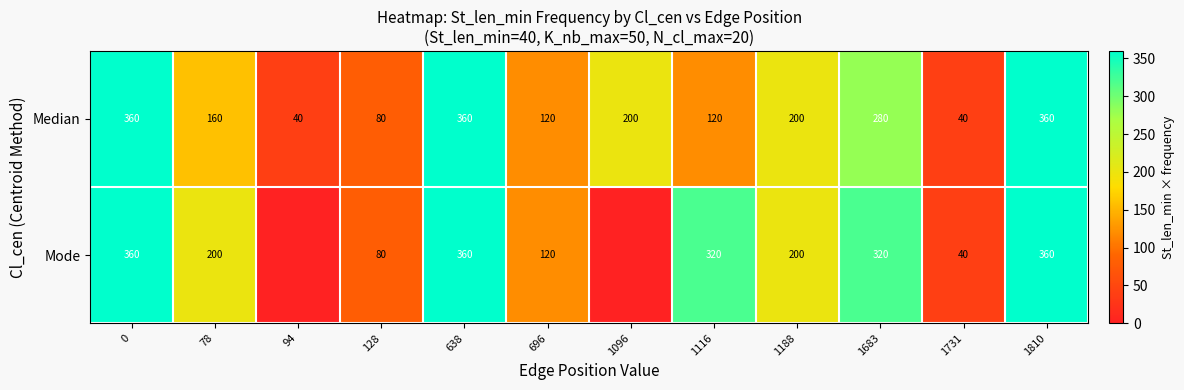

True or false: Mode has a value of 532 at 1683.

False